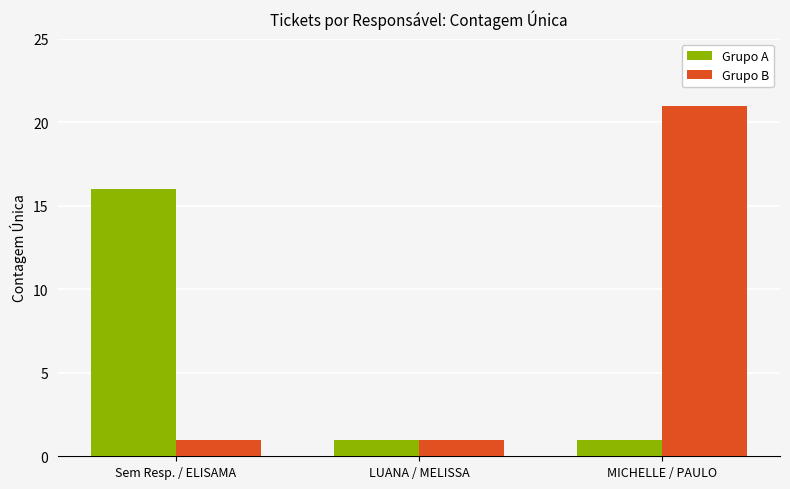

How many groups of bars are there?

3